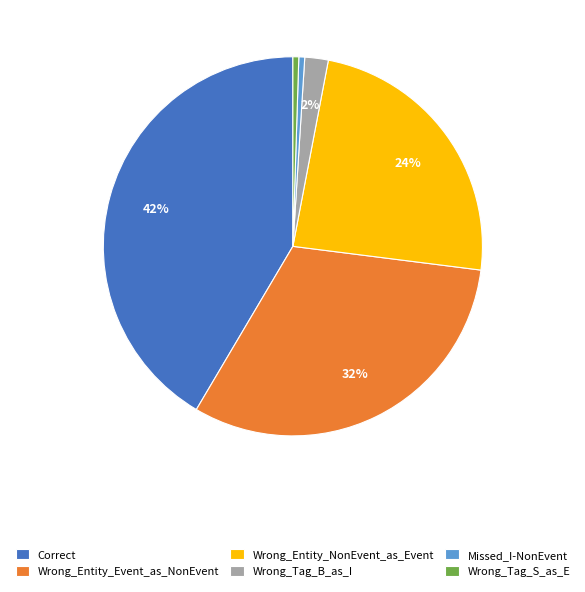

What is the largest slice in the pie chart?

Correct